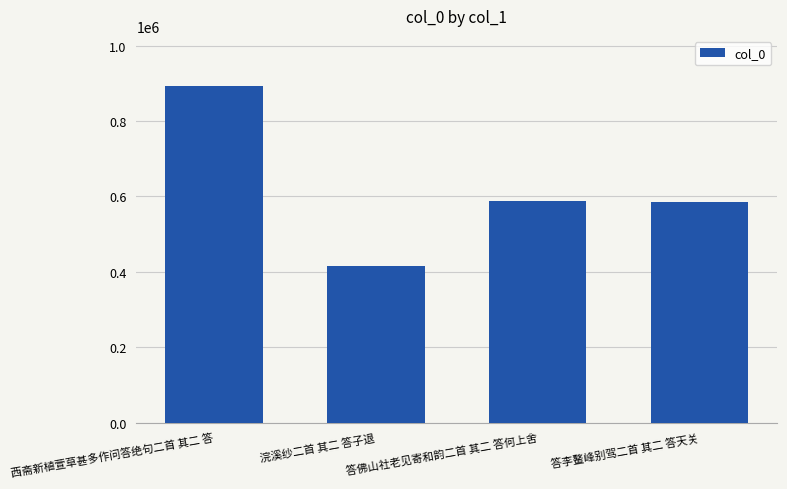

Approximately how many times larger is the value at 浣溪纱二首 其二 答子退 compared to 西斋新植萱草甚多作问答绝句二首 其二 答?

0.5